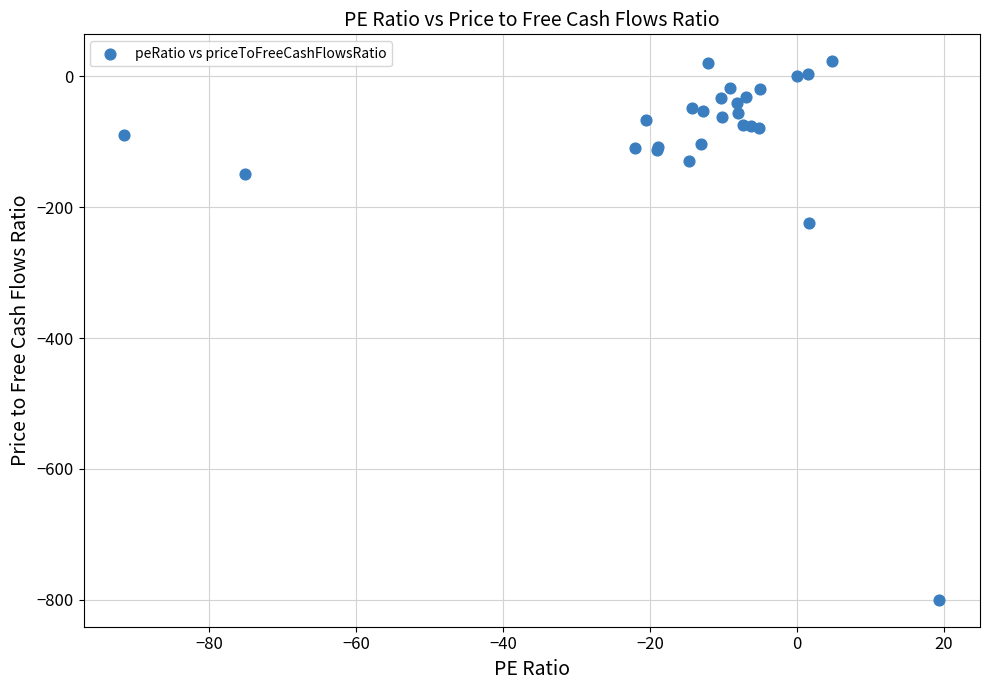

What Y value in the scatter plot is closest to -388?

-224.3